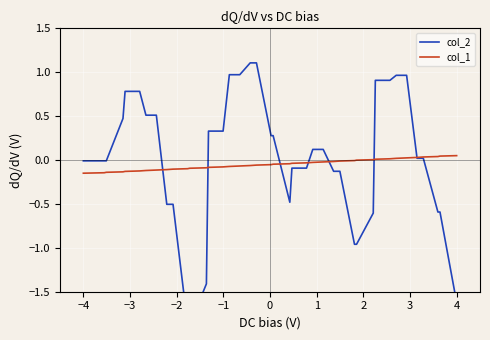

Reading left to right, transcribe all the data shown in this chart.

col_2: -0.0	-0.0	-0.0	0.5	0.8	0.8	0.5	0.5	-0.5	-0.5	-1.9	-1.9	-1.4	0.3	0.3	1.0	1.0	1.1	1.1	0.3	0.3	-0.5	-0.1	-0.1	0.1	0.1	-0.1	-0.1	-1.0	-1.0	-0.6	0.9	0.9	1.0	1.0	0.0	0.0	-0.6	-0.6	-1.6
col_1: -0.1	-0.1	-0.1	-0.1	-0.1	-0.1	-0.1	-0.1	-0.1	-0.1	-0.1	-0.1	-0.1	-0.1	-0.1	-0.1	-0.1	-0.1	-0.1	-0.1	-0.0	-0.0	-0.0	-0.0	-0.0	-0.0	-0.0	-0.0	-0.0	-0.0	0.0	0.0	0.0	0.0	0.0	0.0	0.0	0.0	0.0	0.1